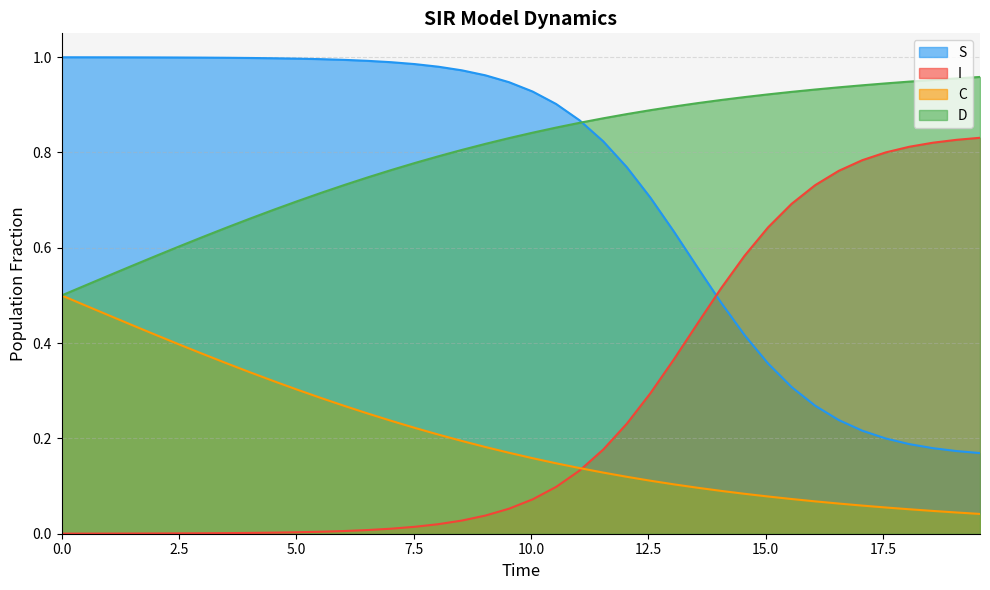

What is the average value of the C series?

0.2